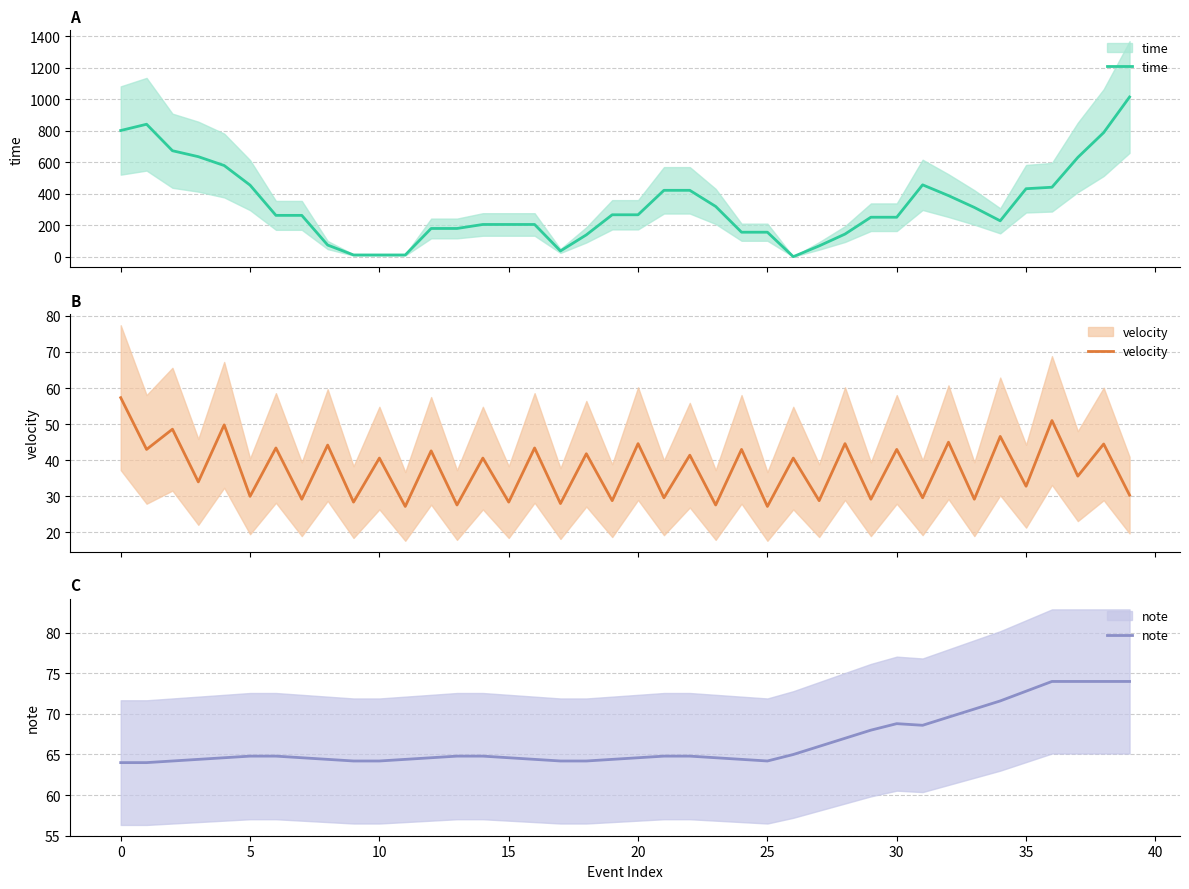

Which series has the largest total across all categories?

time